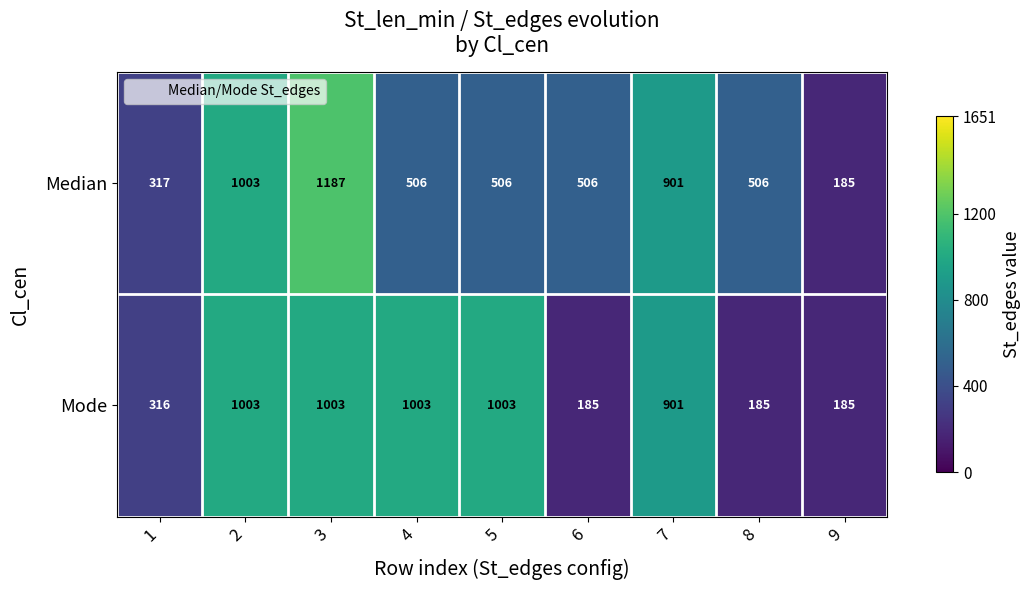

True or false: Median has a value of 329 at 4.

False